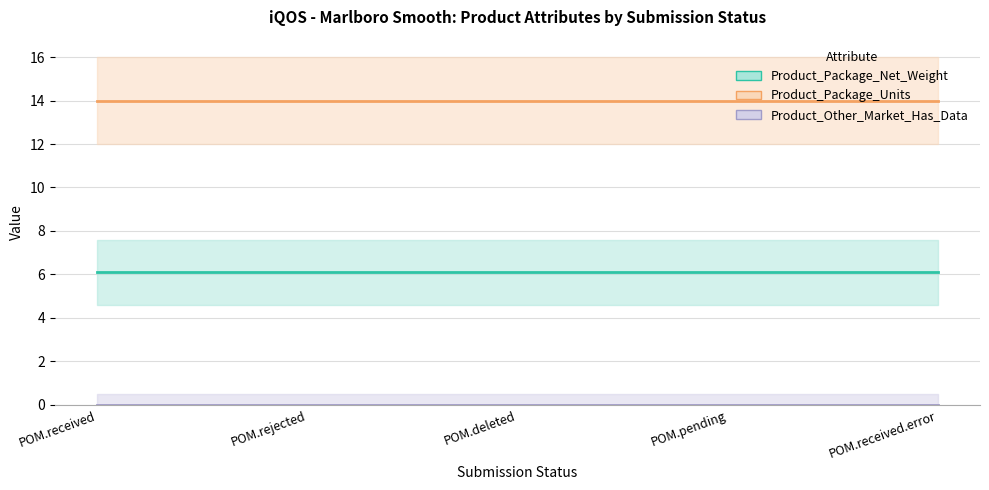

What is the value of the Product_Package_Units point at the 5th from the left?

14.0